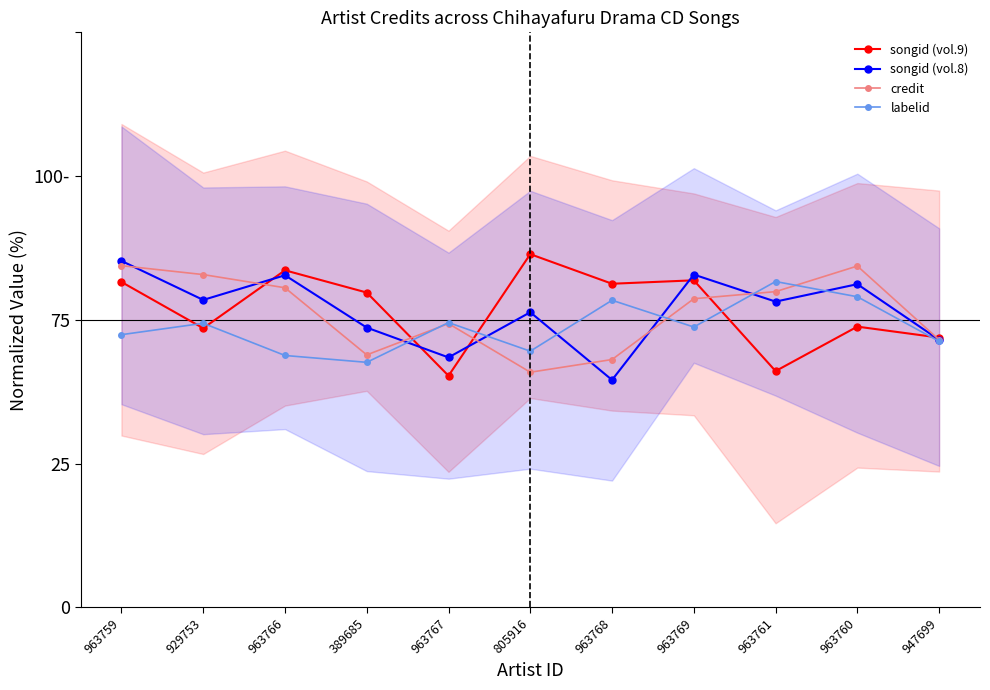

What is the average value of the songid (vol.9) series?

51.8